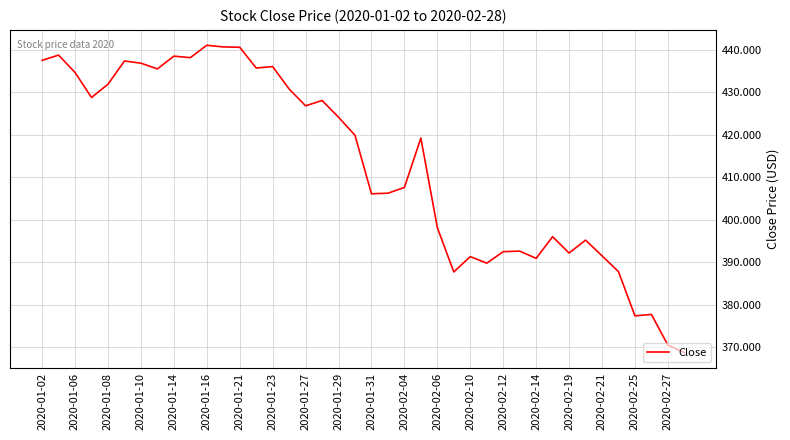

What is the greatest value displayed?

441.1